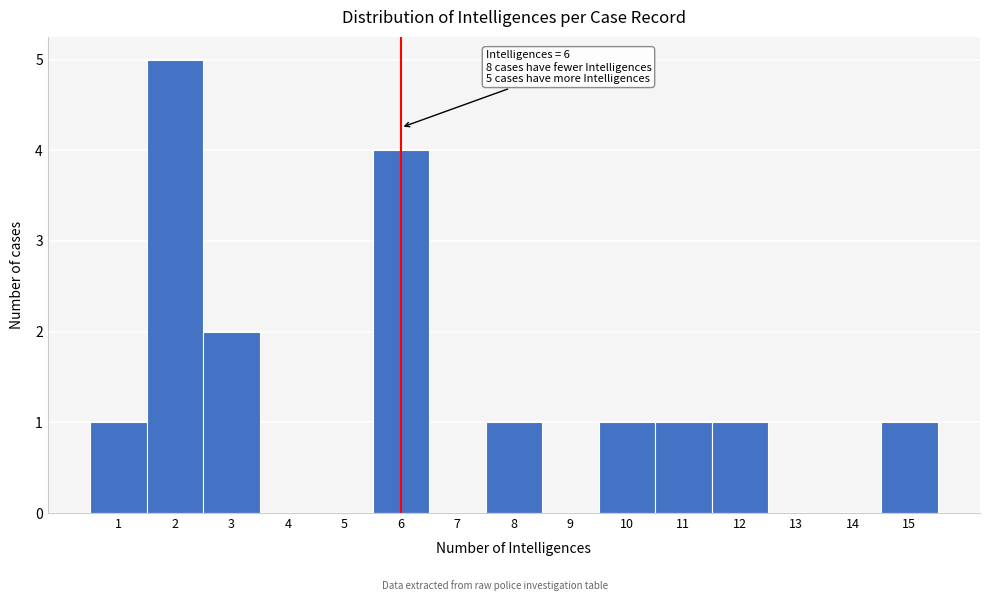

Over which range of the x-axis is the bar tallest?

1.5 to 2.5